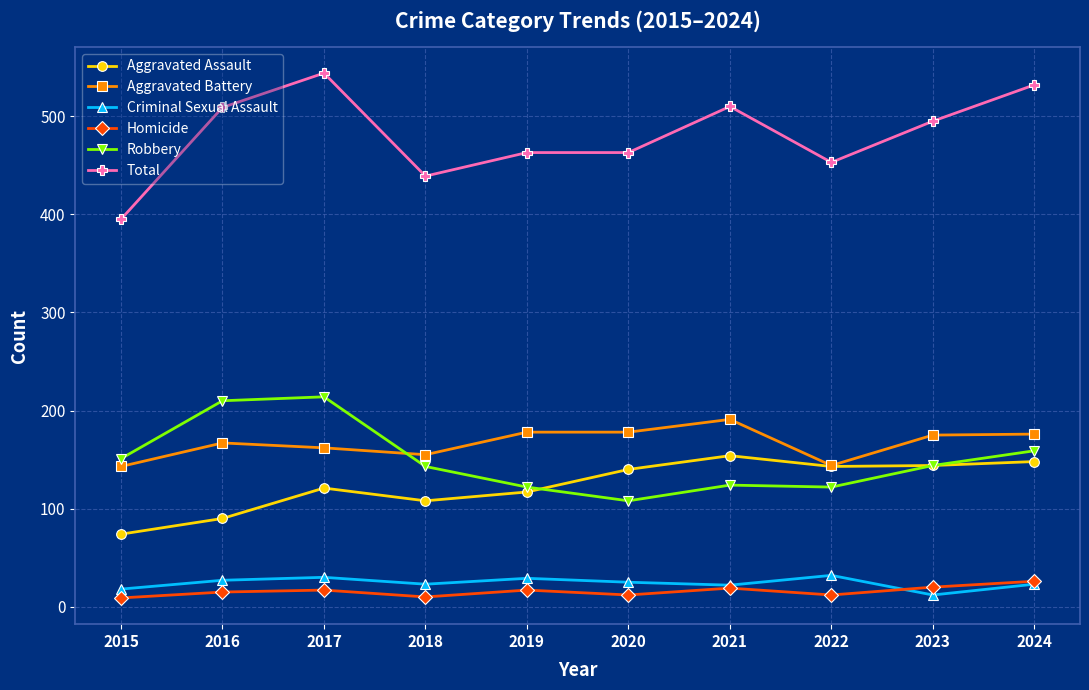

At how many categories does at least one series exceed 331?

10